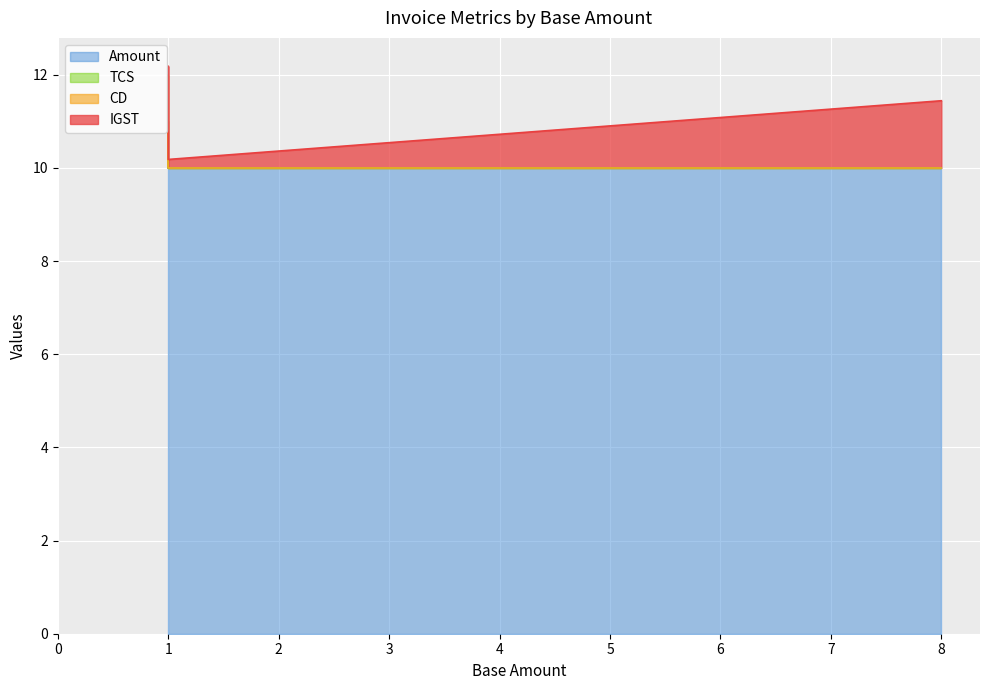

True or false: CD and TCS intersect in this chart.

False